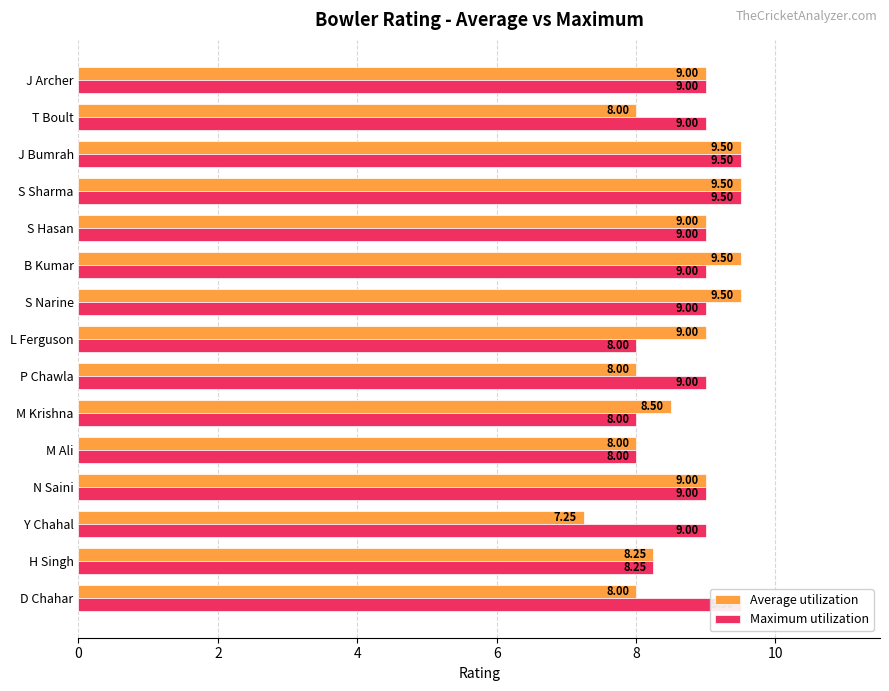

How many distinct data groups are displayed?

2